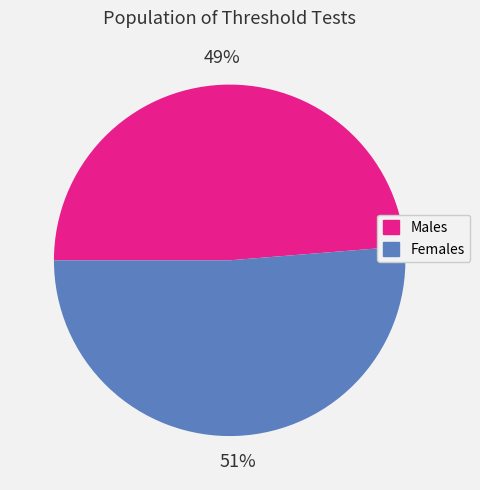

How many segments does this pie chart have?

2